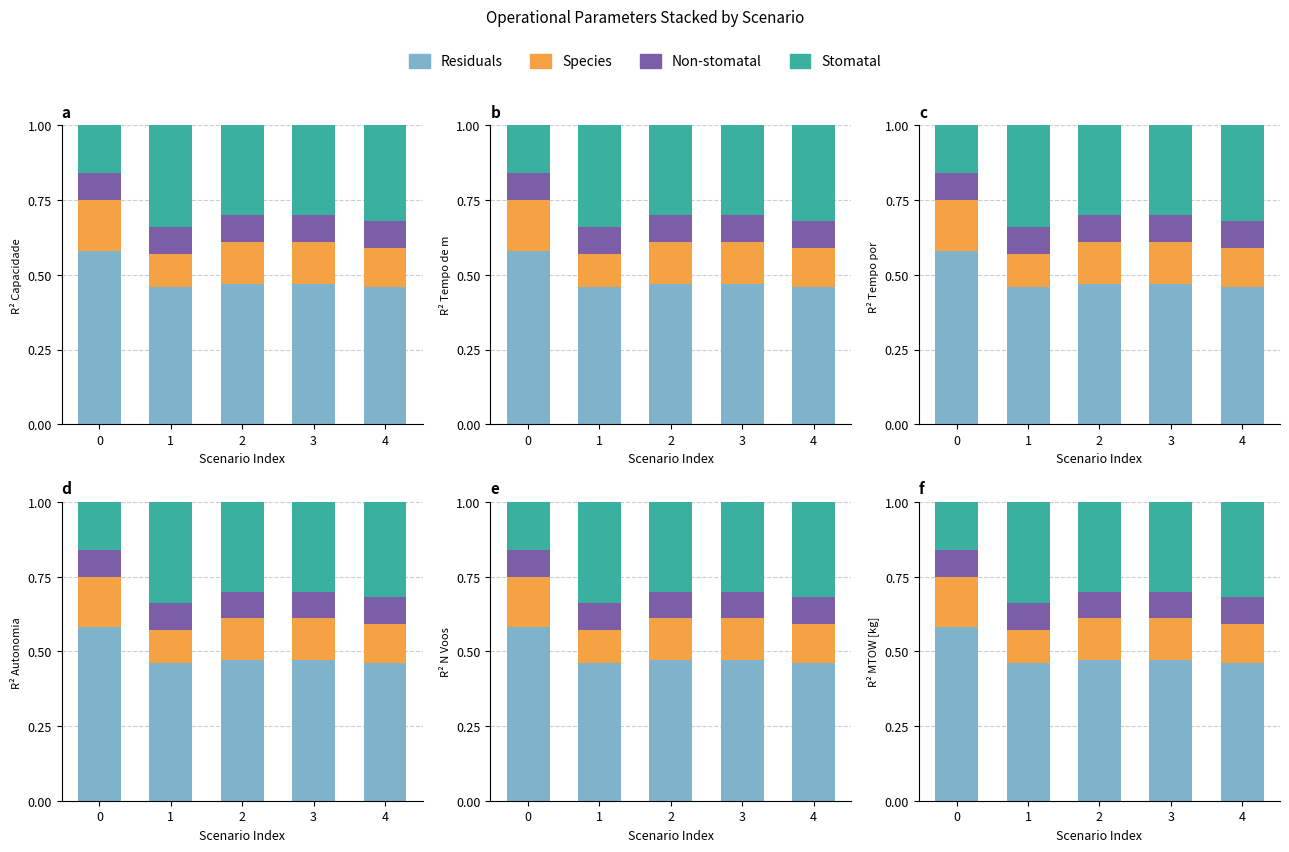

How many bars are there in each group?

4